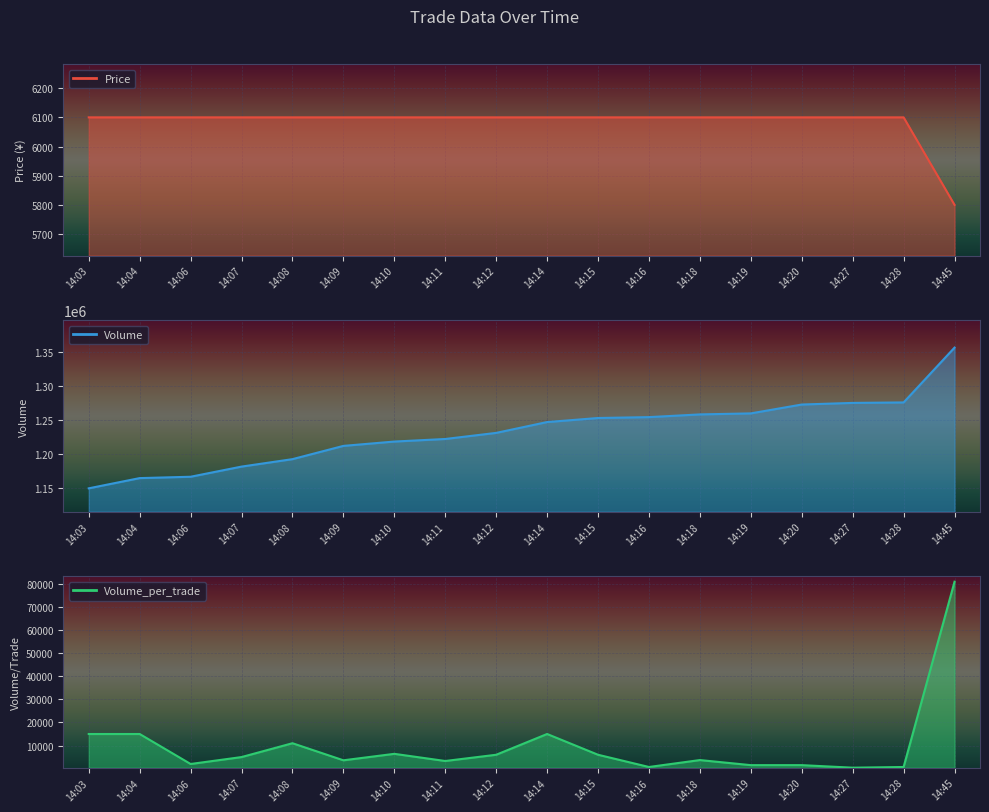

Reading left to right, transcribe all the data shown in this chart.

Price: 14:03=6100	14:04=6100	14:06=6100	14:07=6100	14:08=6100	14:09=6100	14:10=6100	14:11=6100	14:12=6100	14:14=6100	14:15=6100	14:16=6100	14:18=6100	14:19=6100	14:20=6100	14:27=6100	14:28=6100	14:45=5800
Volume: 14:03=1149040	14:04=1164140	14:06=1166140	14:07=1181140	14:08=1192140	14:09=1211740	14:10=1218140	14:11=1221940	14:12=1230940	14:14=1246940	14:15=1252940	14:16=1254240	14:18=1258240	14:19=1259740	14:20=1272840	14:27=1275240	14:28=1275940	14:45=1356940
Volume_per_trade: 14:03=15000	14:04=15000	14:06=2000	14:07=5000	14:08=11000	14:09=3600	14:10=6400	14:11=3300	14:12=6000	14:14=15000	14:15=6000	14:16=700	14:18=3700	14:19=1500	14:20=1500	14:27=400	14:28=700	14:45=81000